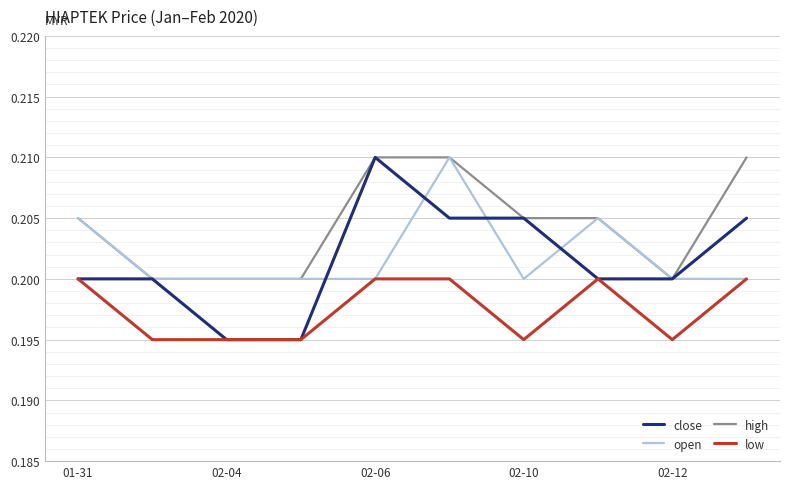

What is the sum of all open values?

2.0